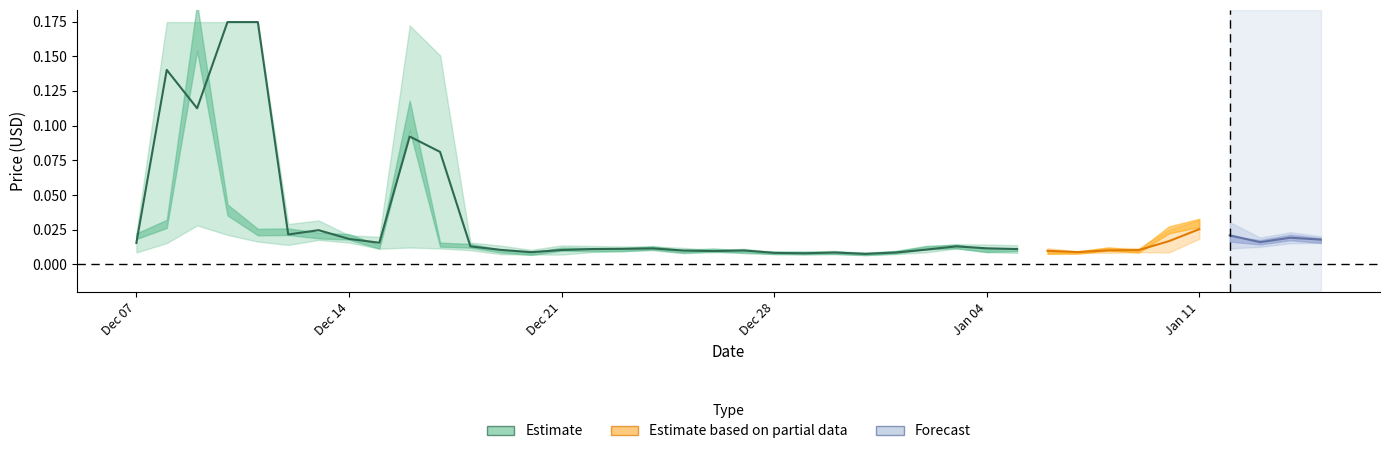

How many data points does each series have?

40